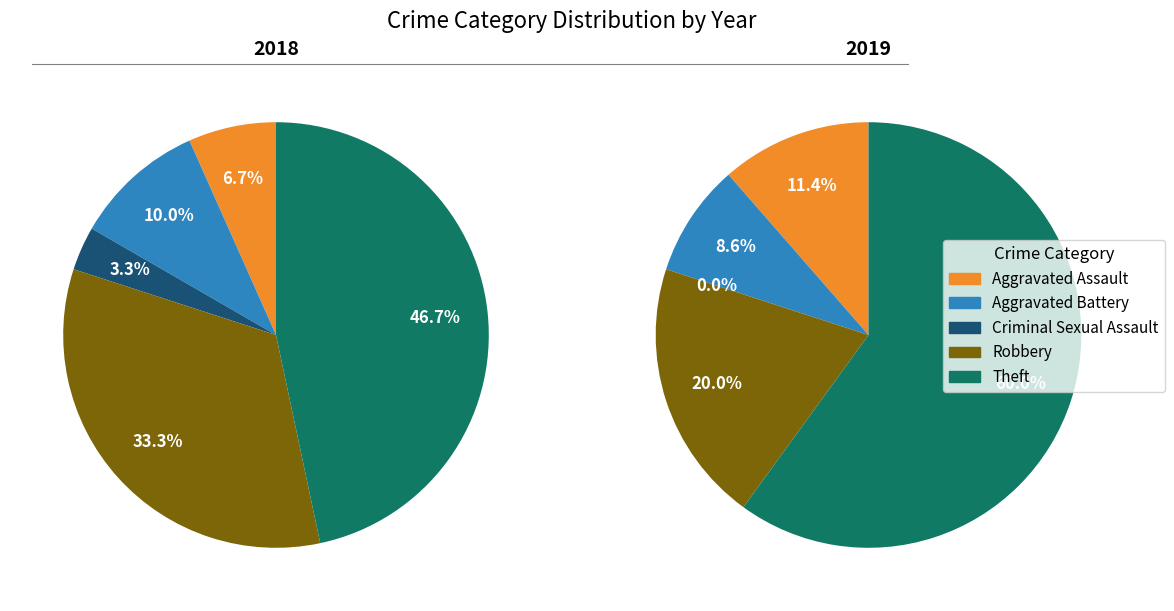

Which series has the widest spread of values?

values_2019